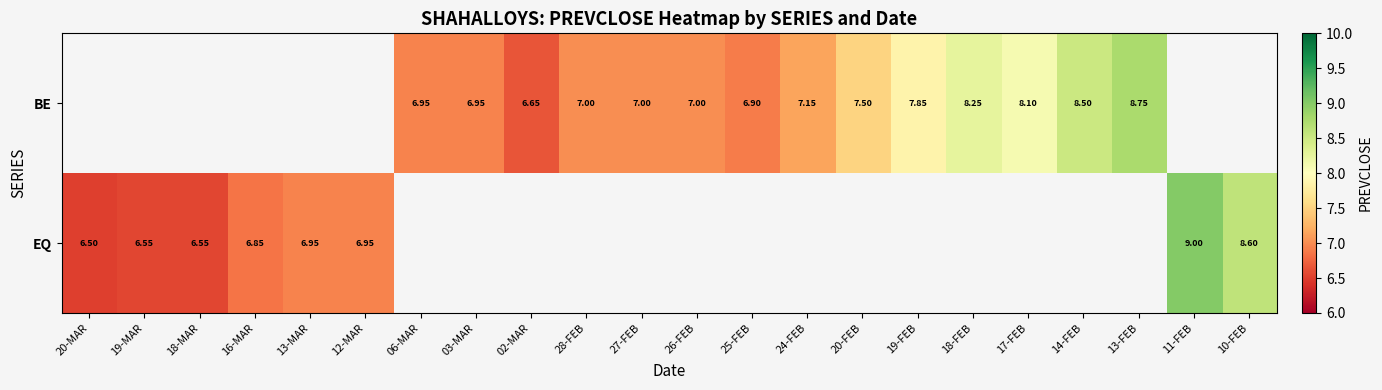

What value does the BE series have at 25-FEB?

6.9